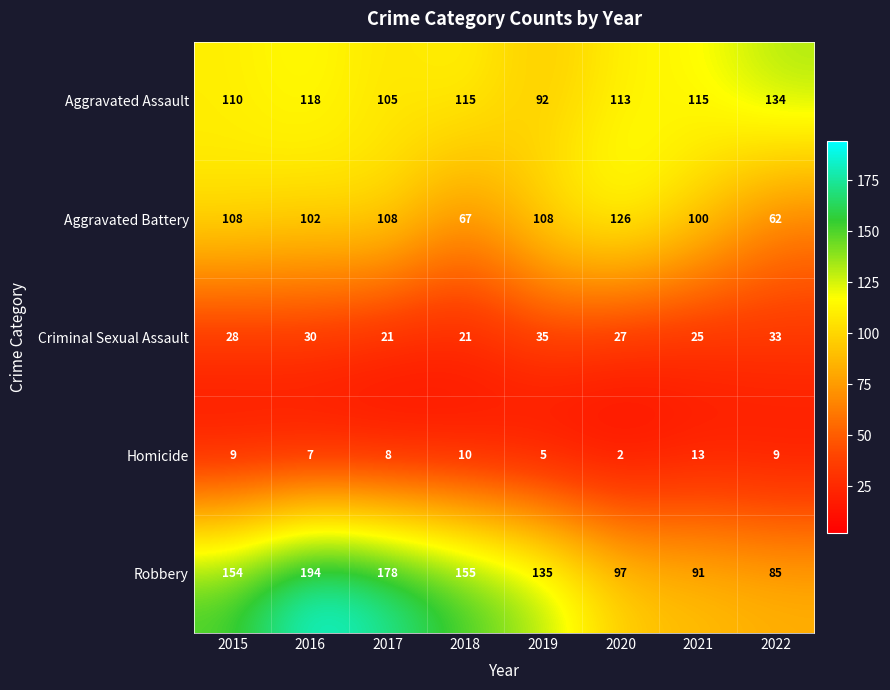

Is the value of Robbery at 2017 greater than the value of Aggravated Battery at 2020?

Yes